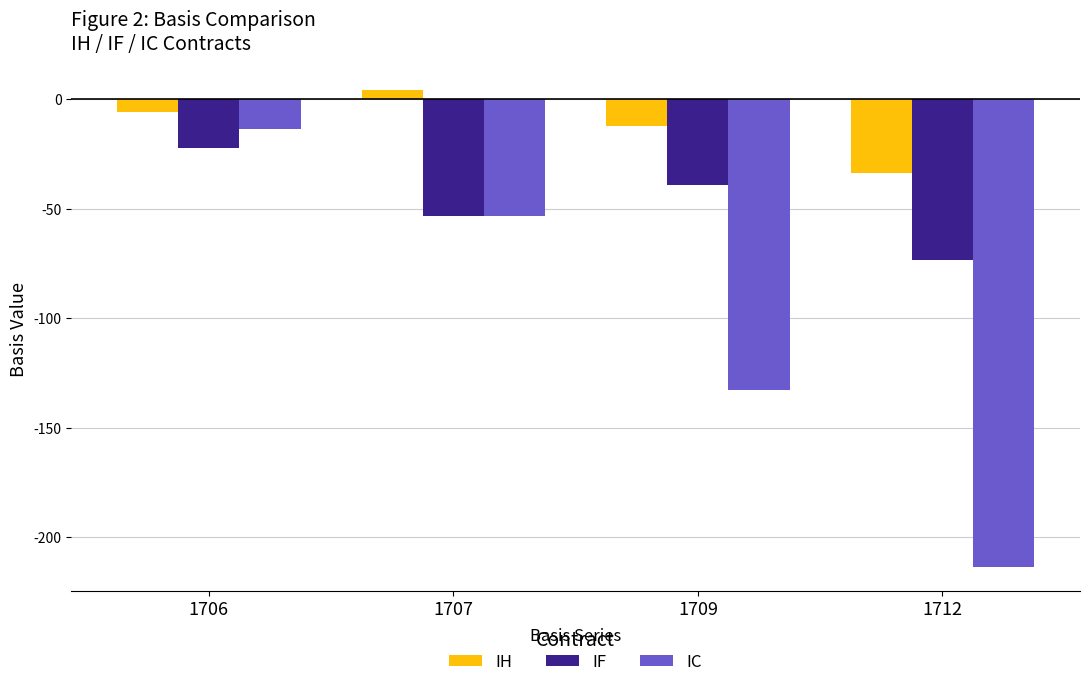

Which series has the widest spread of values?

IC